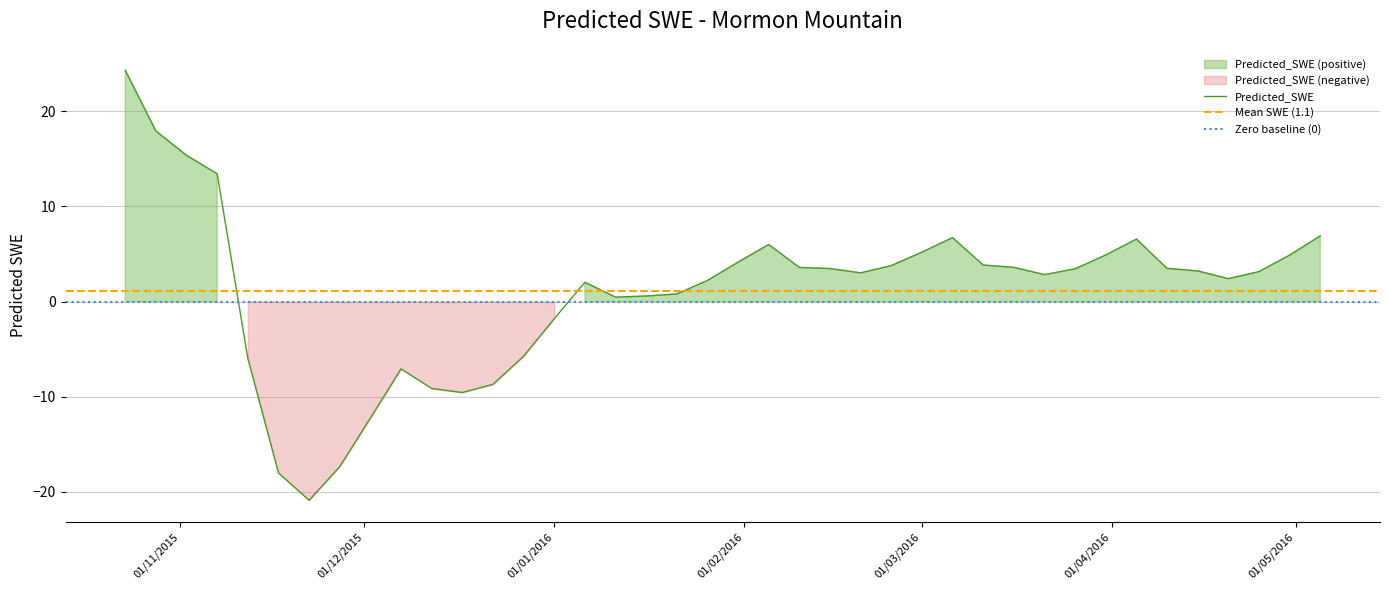

Where is the data nearest to the value 1?

2016-01-21